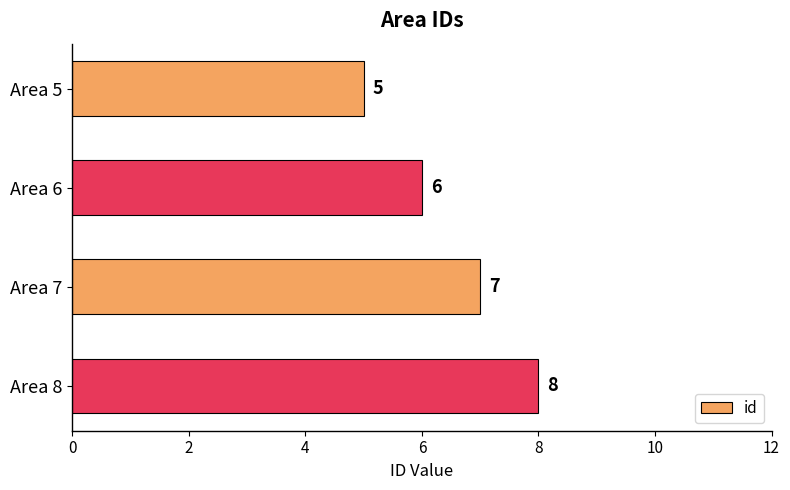

Are the bars horizontal?

Yes